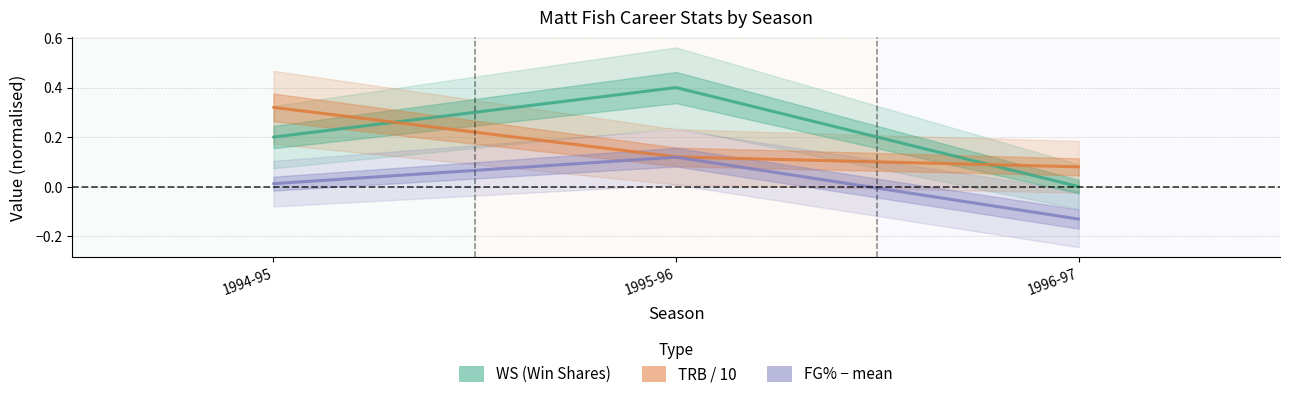

Which category has the lowest value in the WS (Win Shares) series?

1996-97